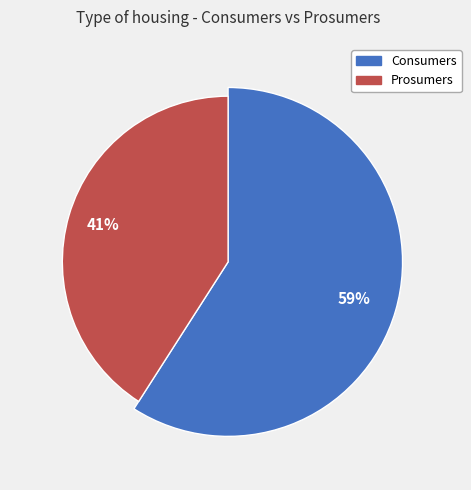

Do Consumers and Prosumers together represent more than half of the pie?

Yes